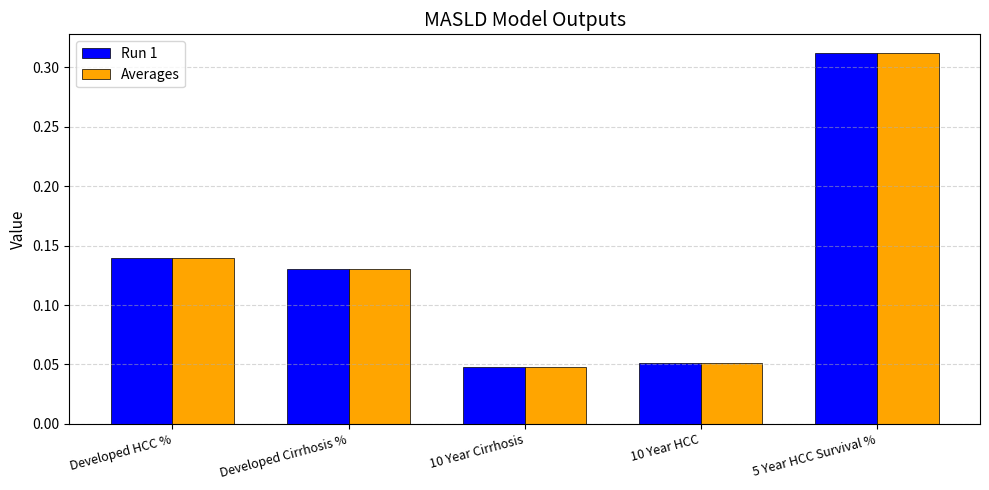

Count the Run 1 values in the range 0 to 1.

5